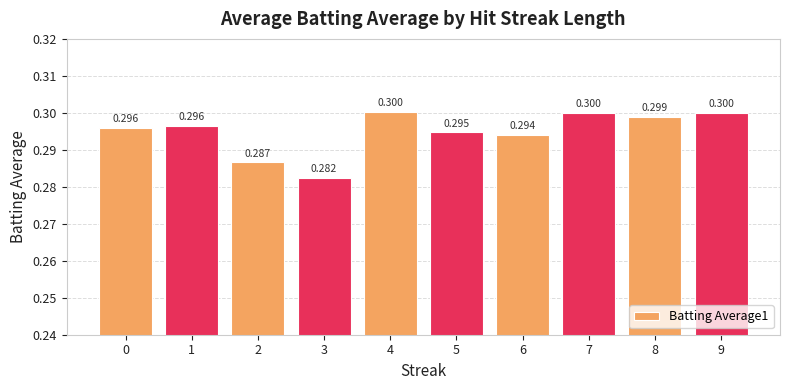

What is the average value?

0.3